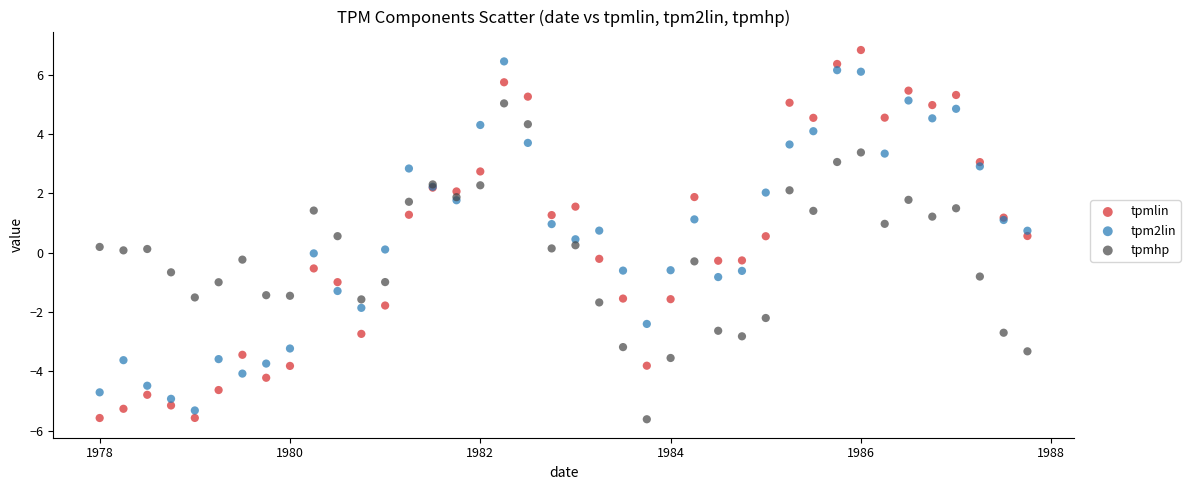

What are all the series names shown in the legend?

tpmlin, tpm2lin, tpmhp